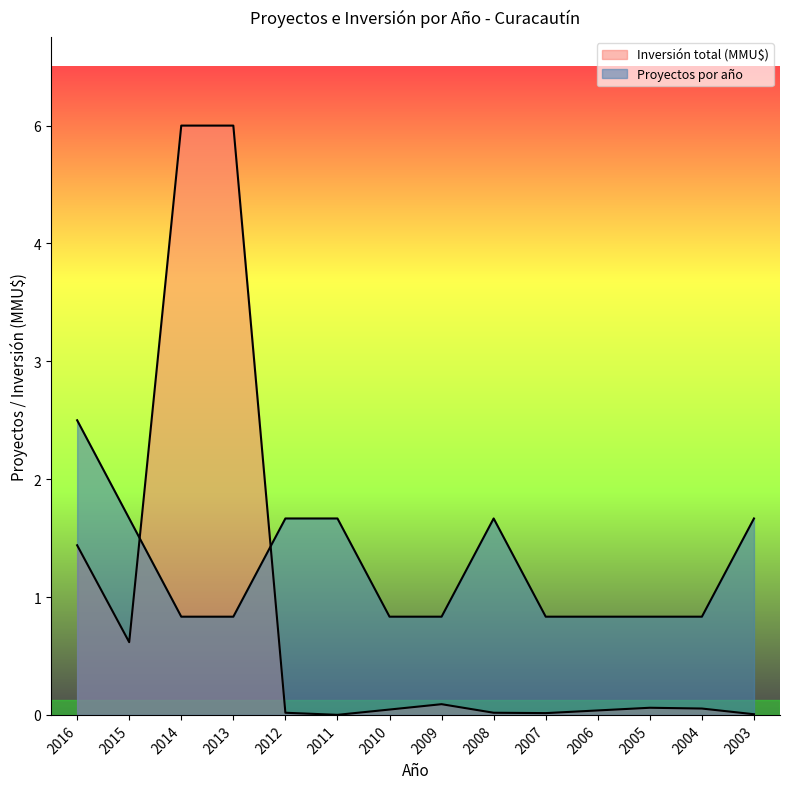

Which series has the largest range (max minus min)?

Inversión total (MMU$)